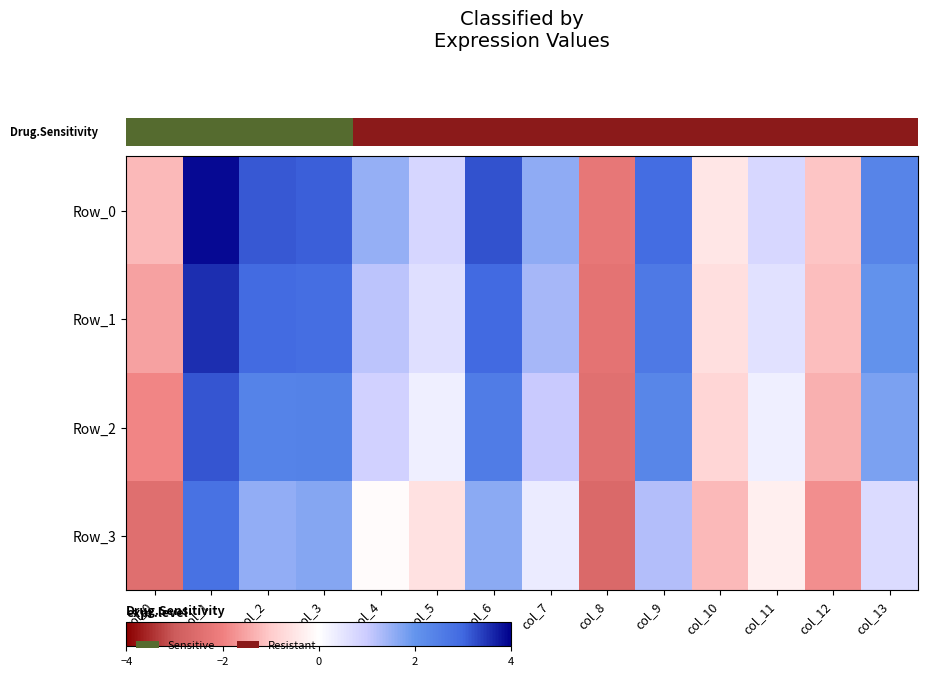

At which label does Row_3 first exceed 0?

col_1